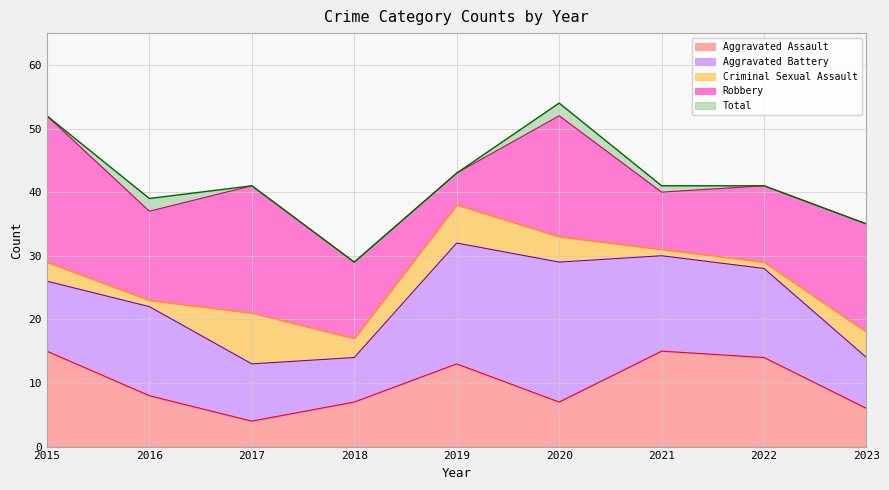

At how many categories does at least one series exceed 17?

9